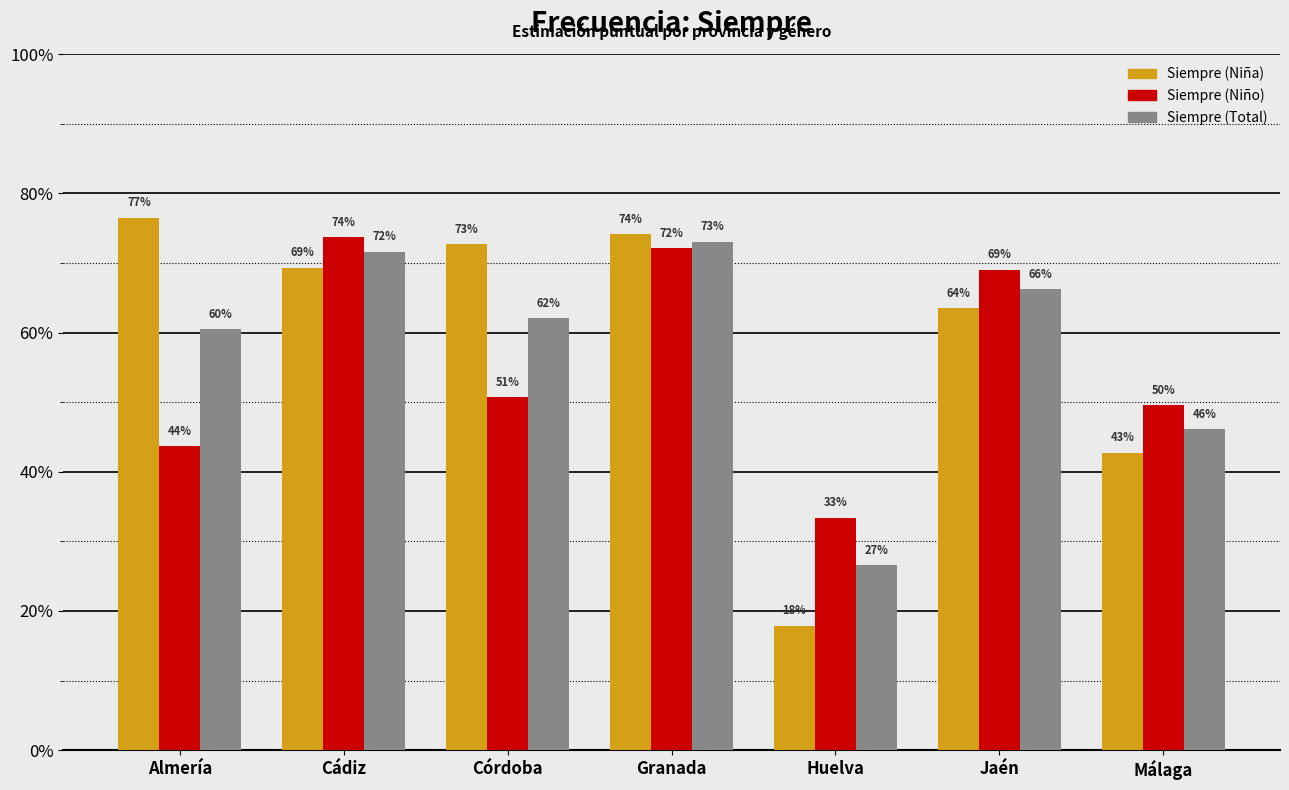

Does the chart contain stacked bars?

No